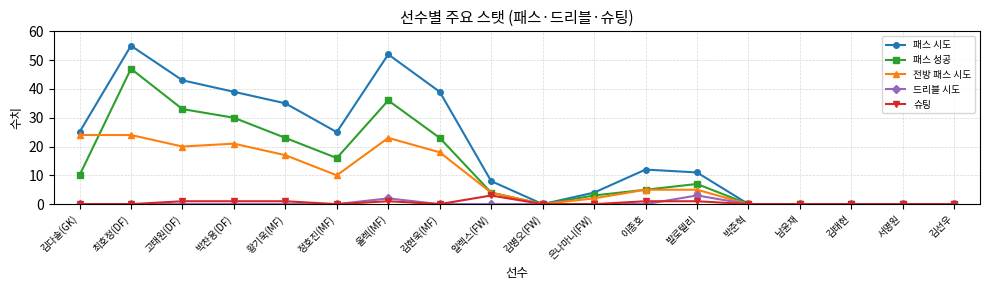

What is the spread (max minus min) of values at 알렉스(FW)?

8